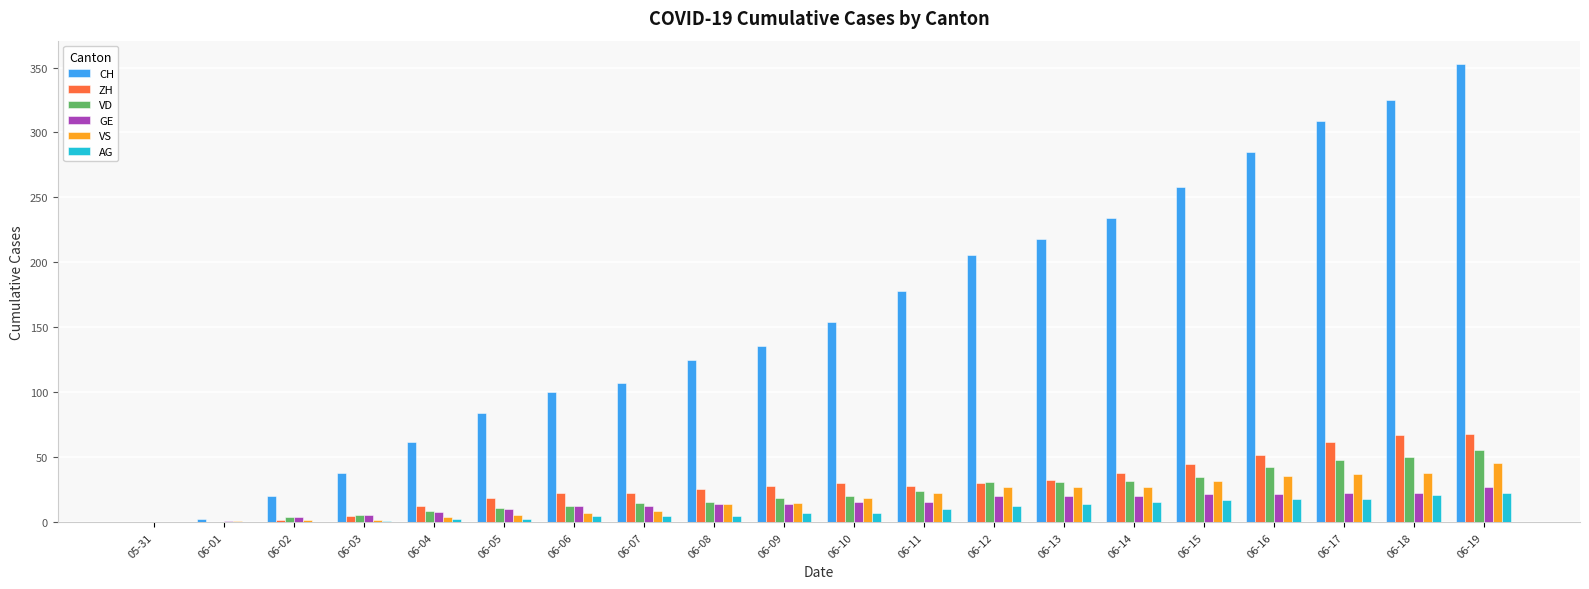

What is the maximum value for GE?

27